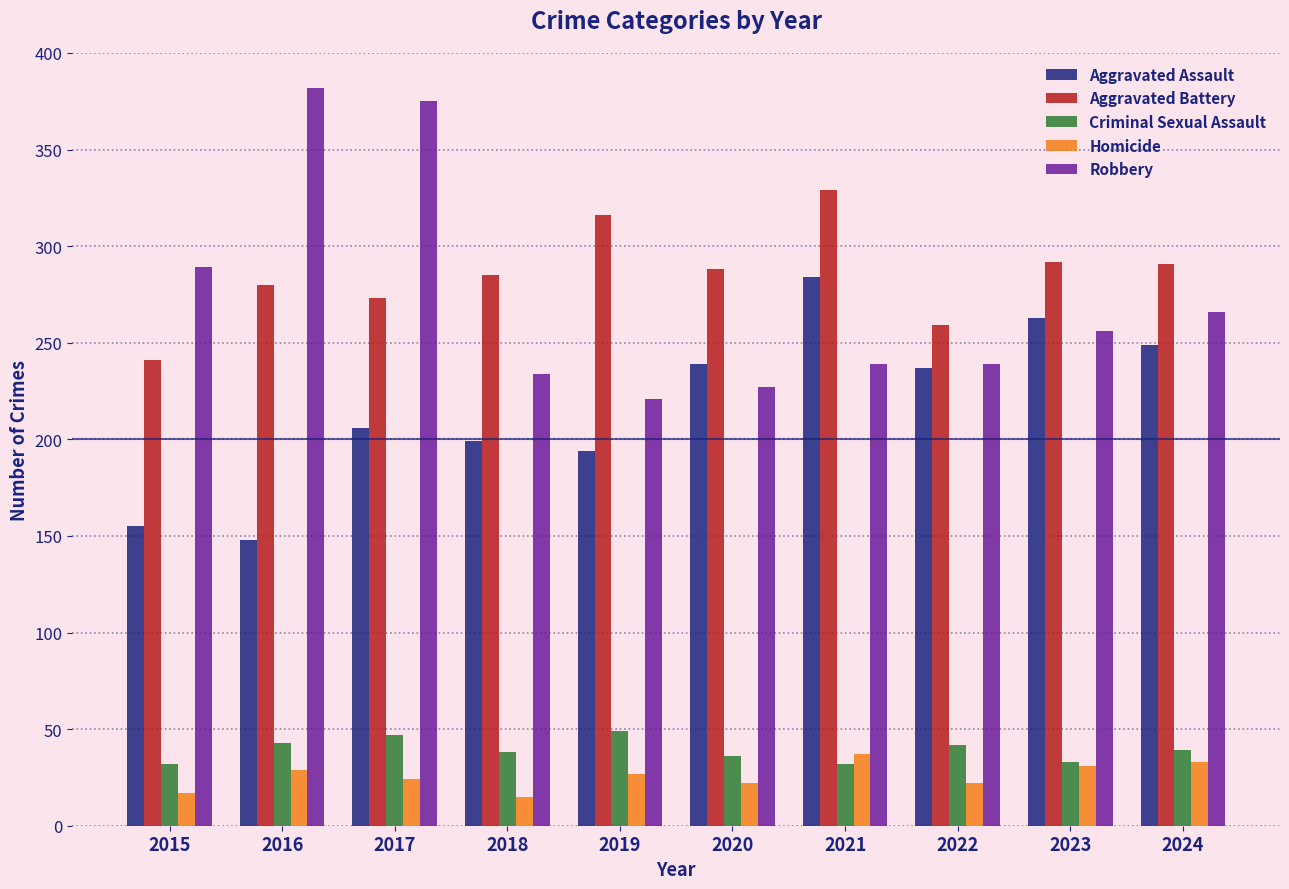

What is the difference between the maximum and second lowest values in the Aggravated Assault series?

129